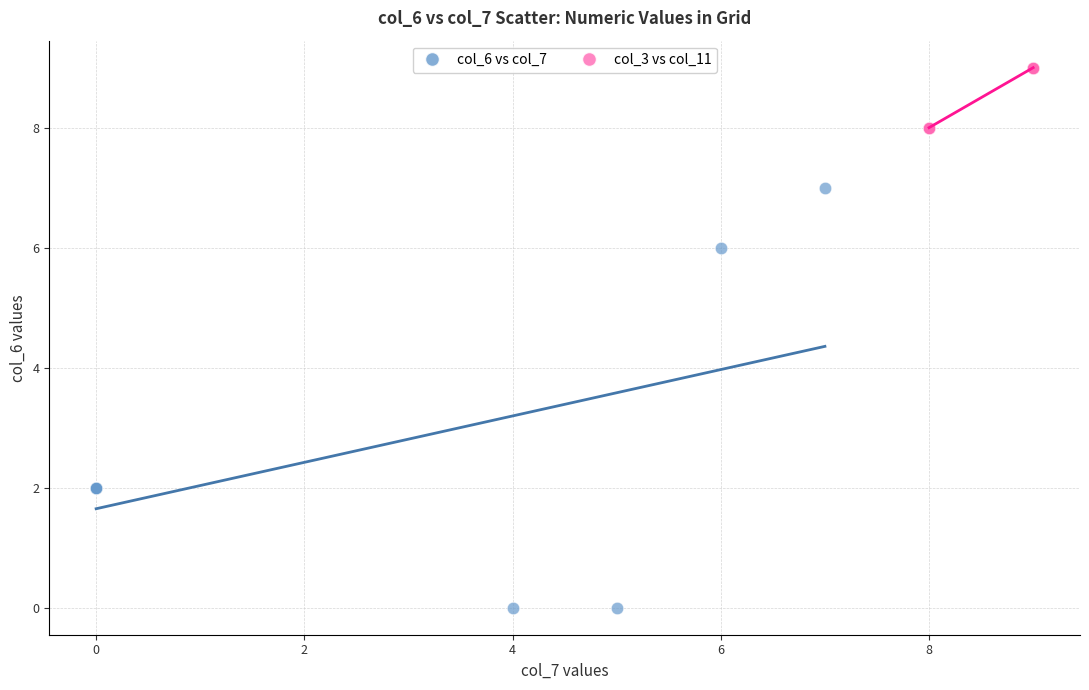

Which series reaches the maximum Y coordinate?

col_3 vs col_11